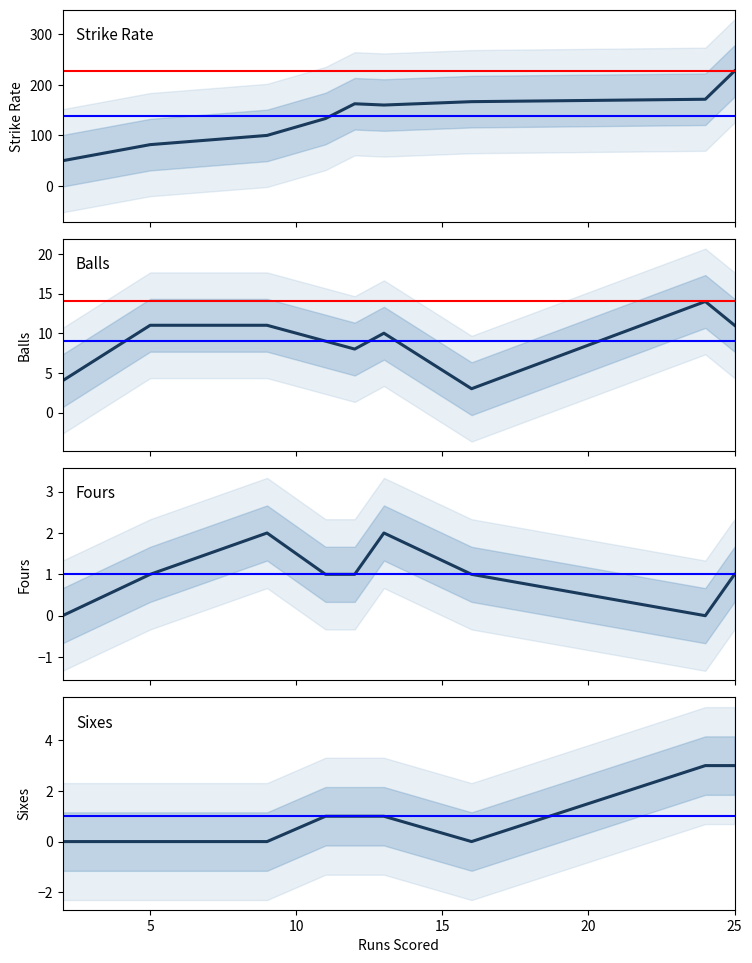

Is it true that sr equals 300.2 at 7?

False